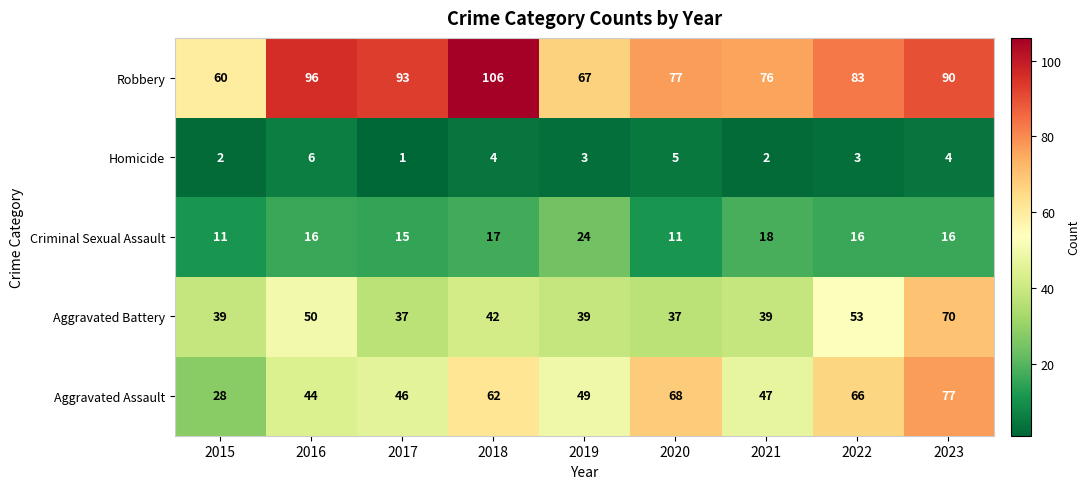

How many values in the Homicide series are below 3?

3